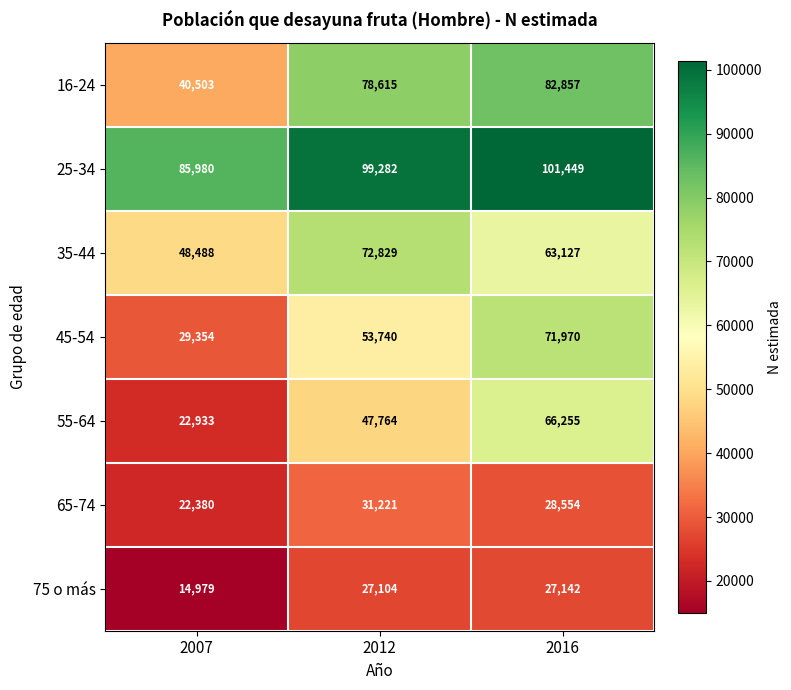

How many categories are shown in the chart?

3